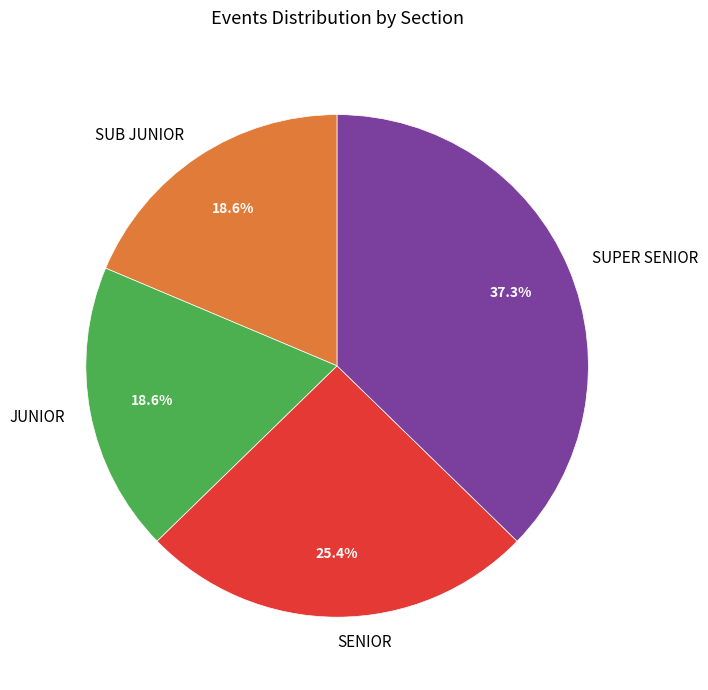

What percentage is NOT represented by SUB JUNIOR?

81.4%